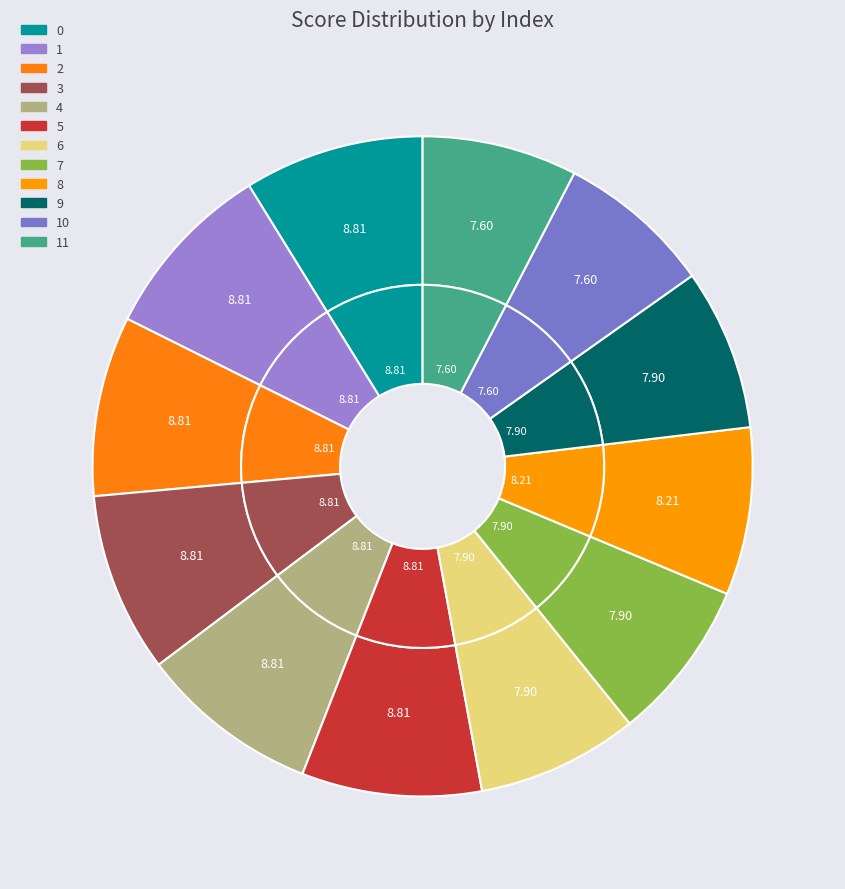

To the nearest percent, what is the average slice percentage?

8%